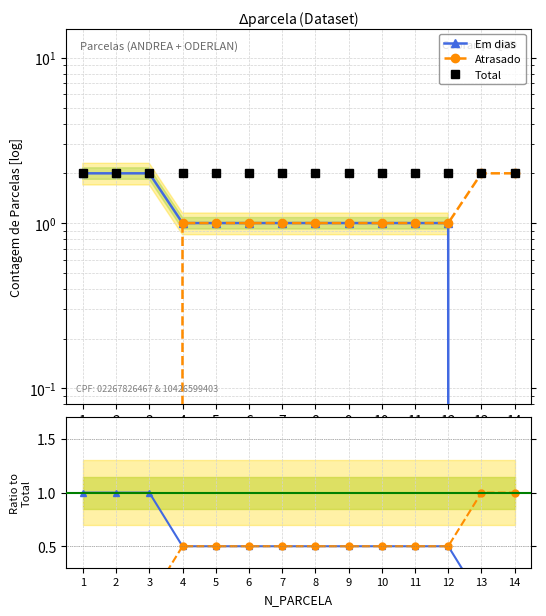

True or false: Atrasado and Em dias cross at least once.

False